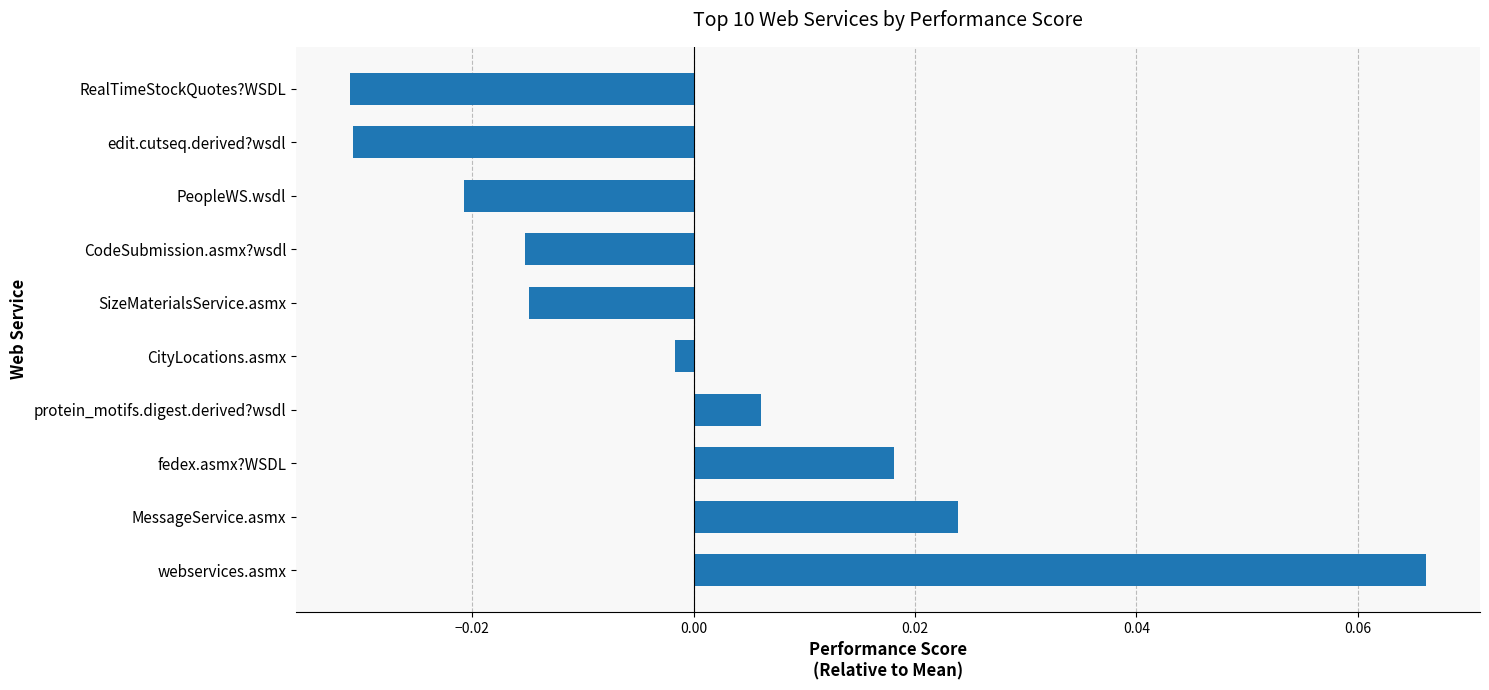

At which category does the chart reach its peak across all series?

webservices.asmx